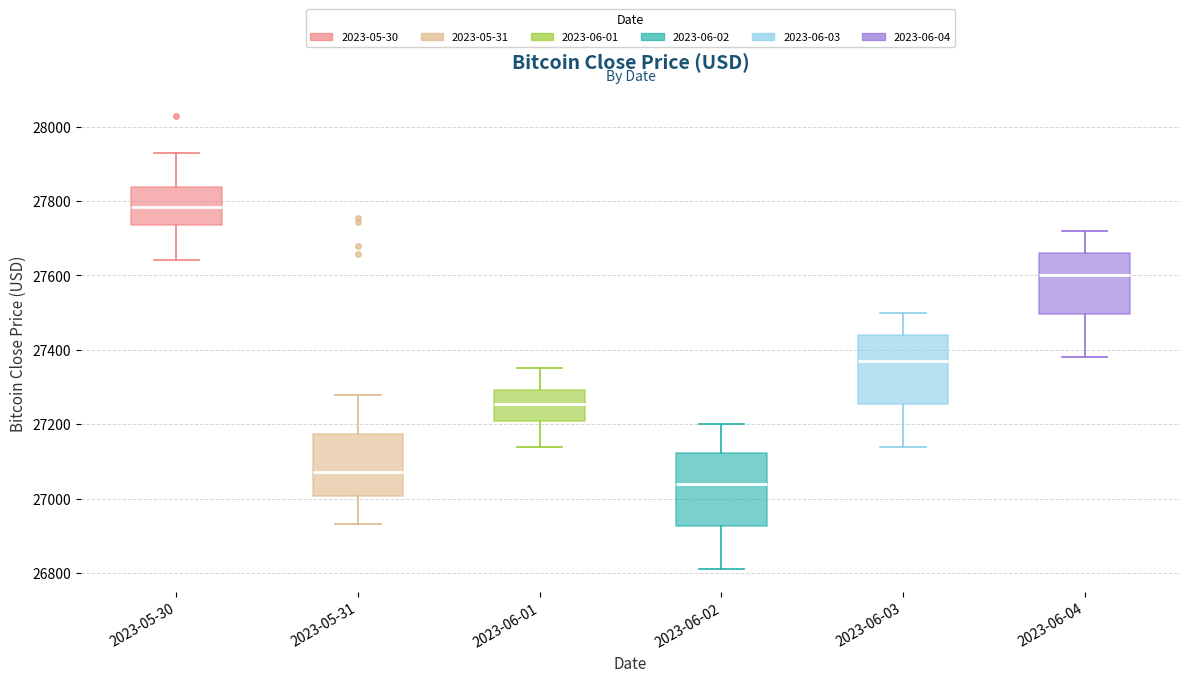

Which box has the lowest median line?

2023-06-02